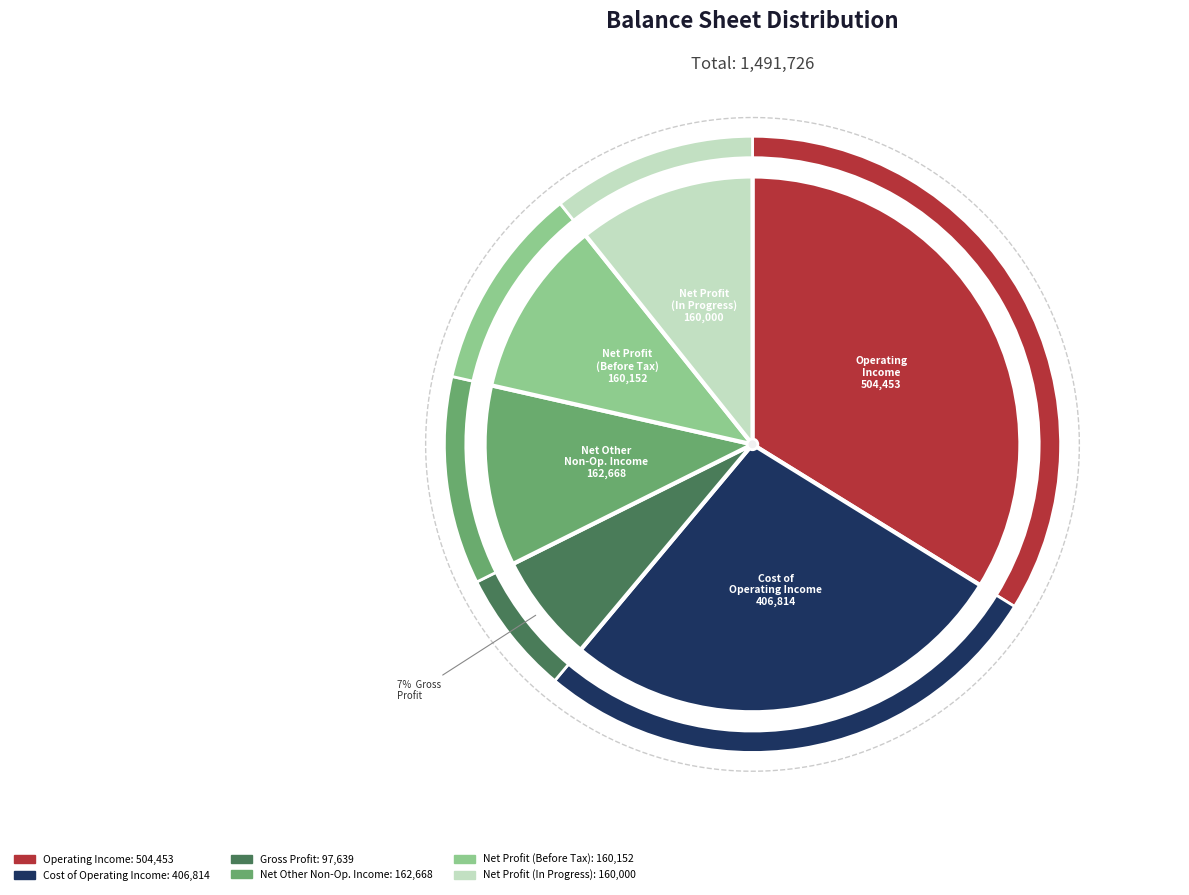

Which has a higher value, cost_of_operating_income or net_profit_operations_in_progress_before_tax?

cost_of_operating_income